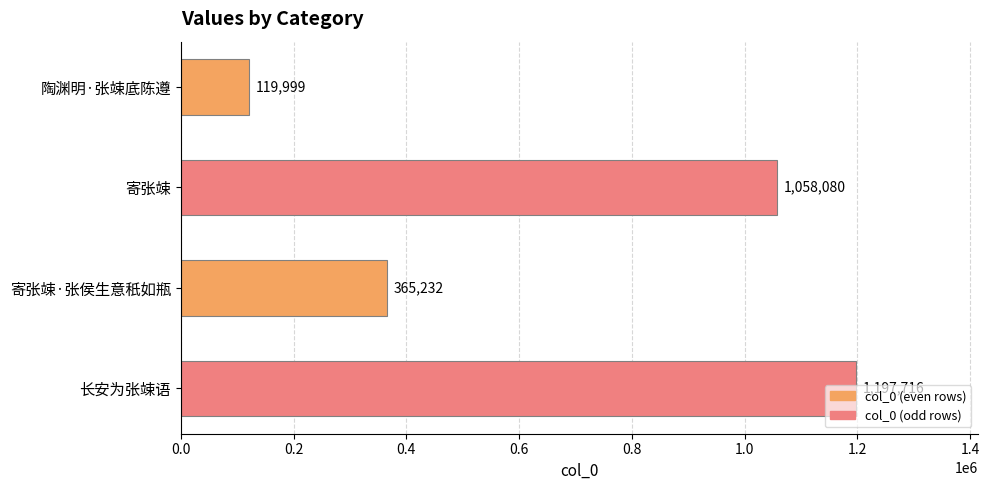

Rank the categories by value from lowest to highest.

陶渊明·张竦底陈遵, 寄张竦·张侯生意秖如瓶, 寄张竦, 长安为张竦语